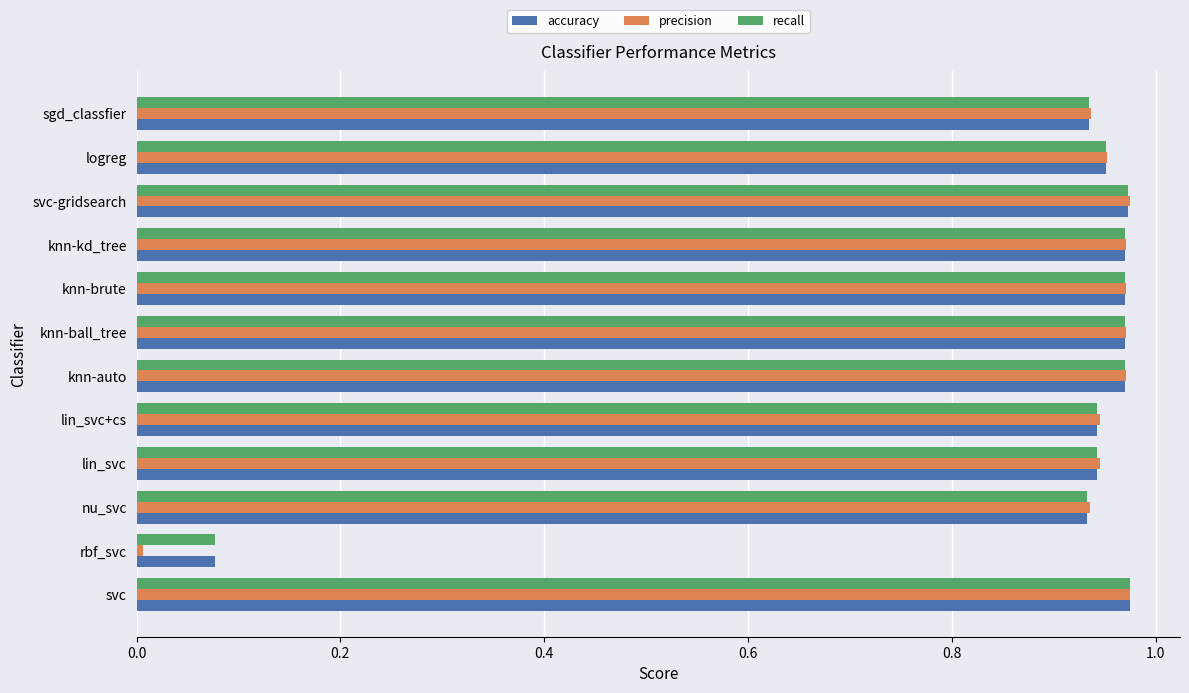

Which series has the largest range (max minus min)?

precision